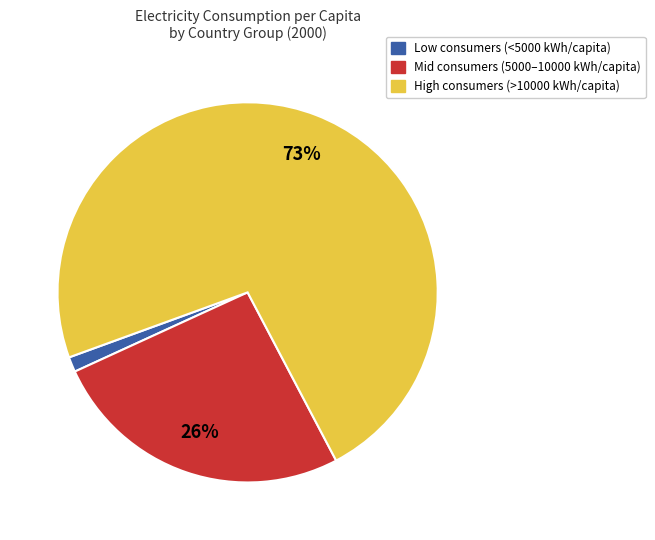

Does any single category account for the majority?

Yes